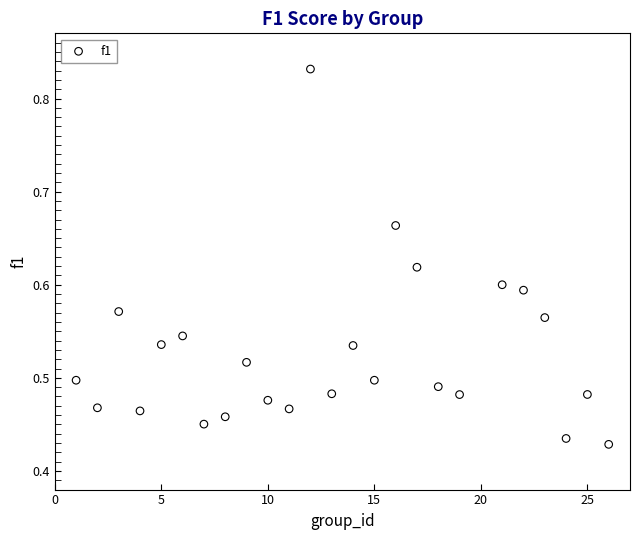

Count the number of points in this scatter plot.

25